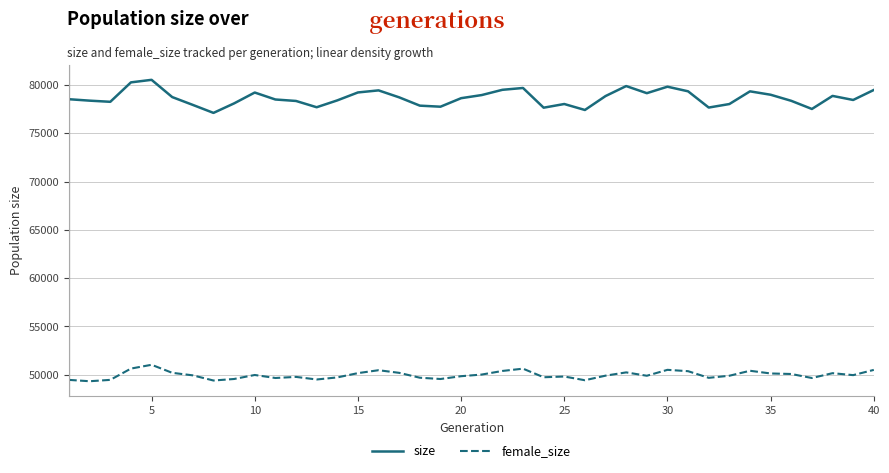

Which series has the largest total across all categories?

size